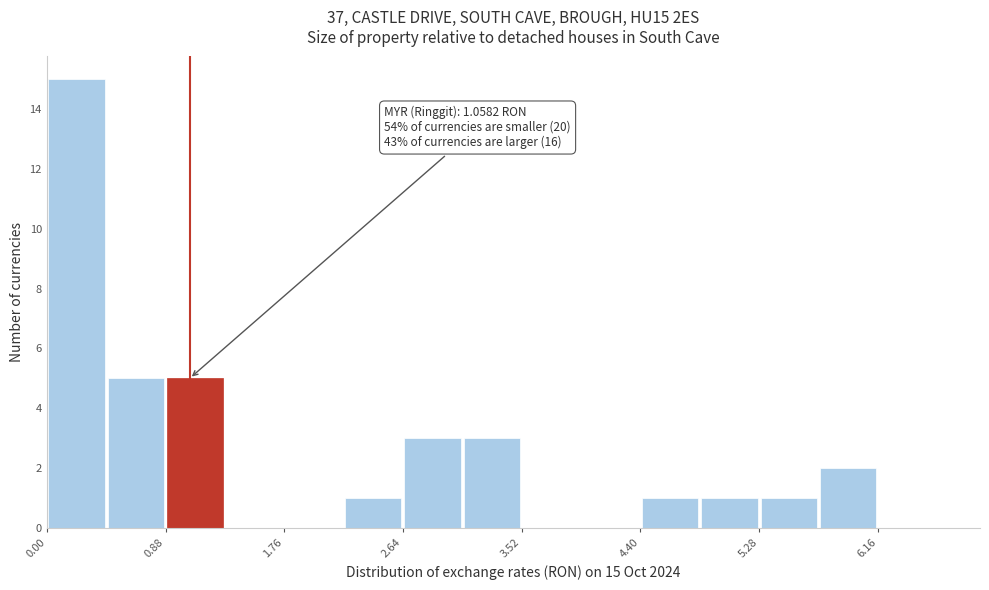

Over which range of the x-axis is the bar tallest?

0.0 to 0.4